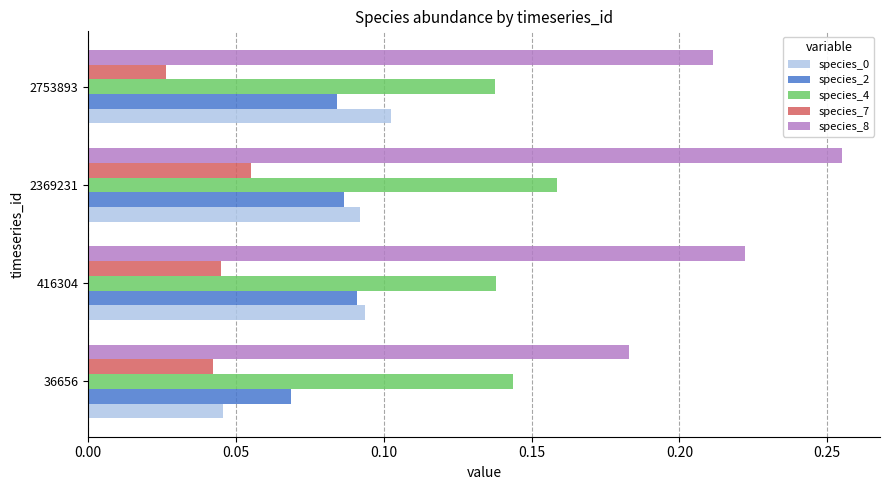

Is the value of species_0 at 2753893 greater than the value of species_8 at 416304?

No